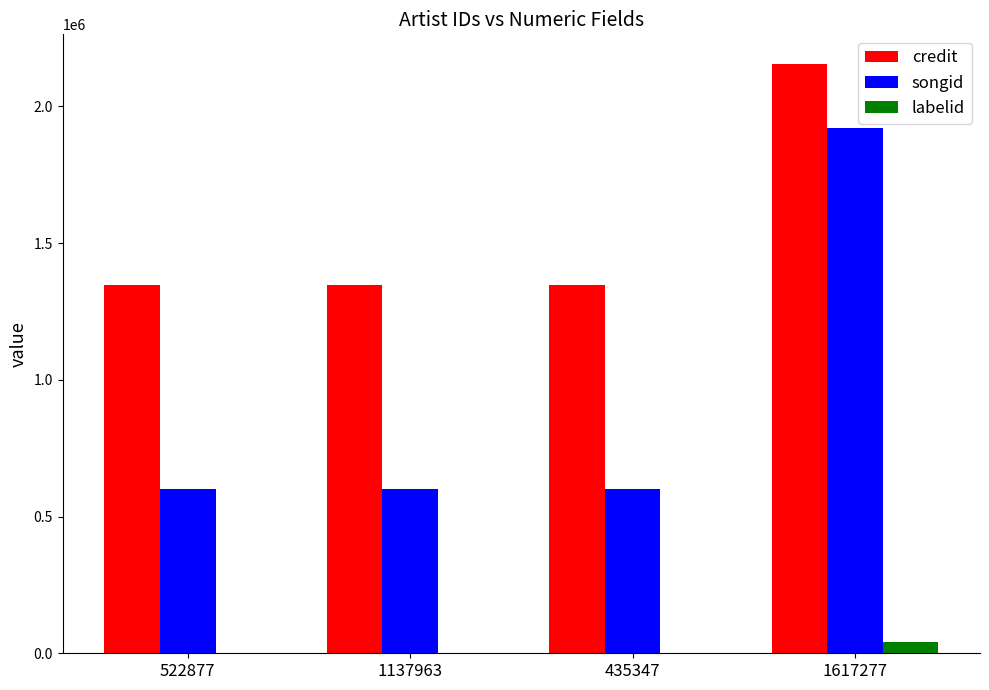

Which series has the largest total across all categories?

credit